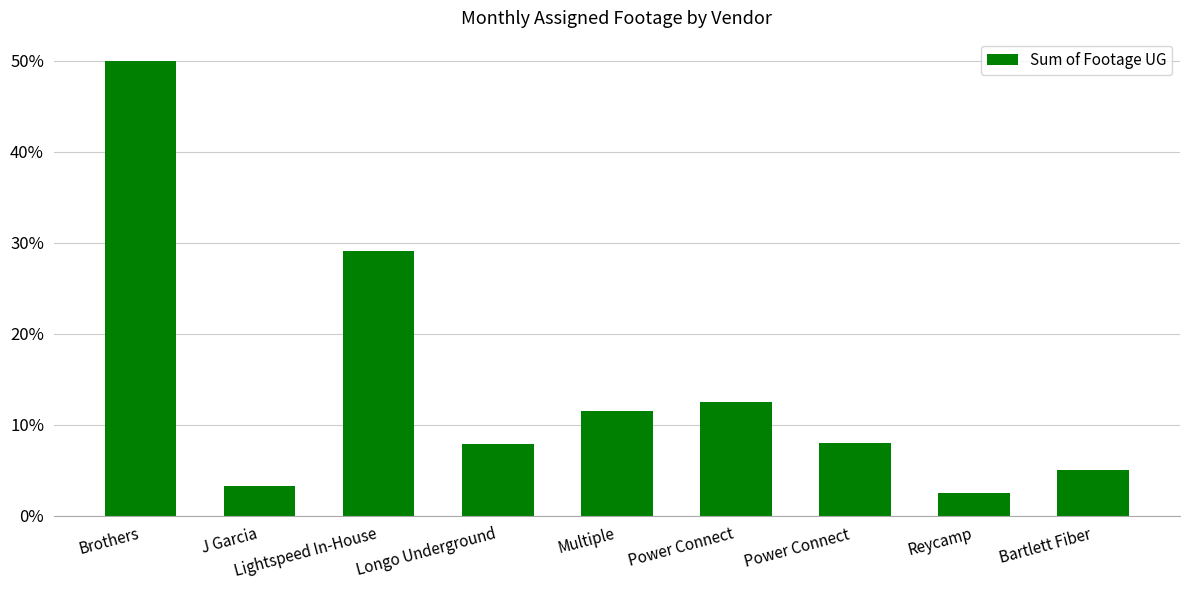

Reading left to right, transcribe all the data shown in this chart.

98267	6526	57130	15415	22725	24514	15789	4975	9984